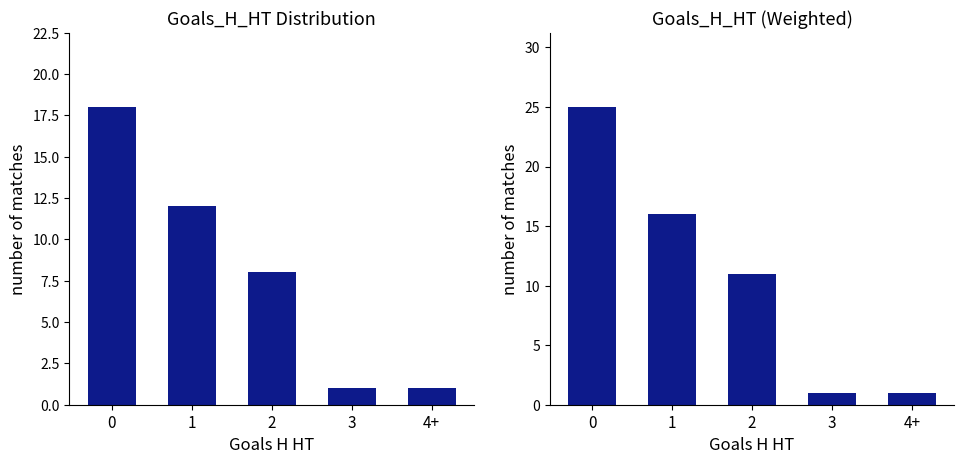

At how many categories does at least one series exceed 23?

1